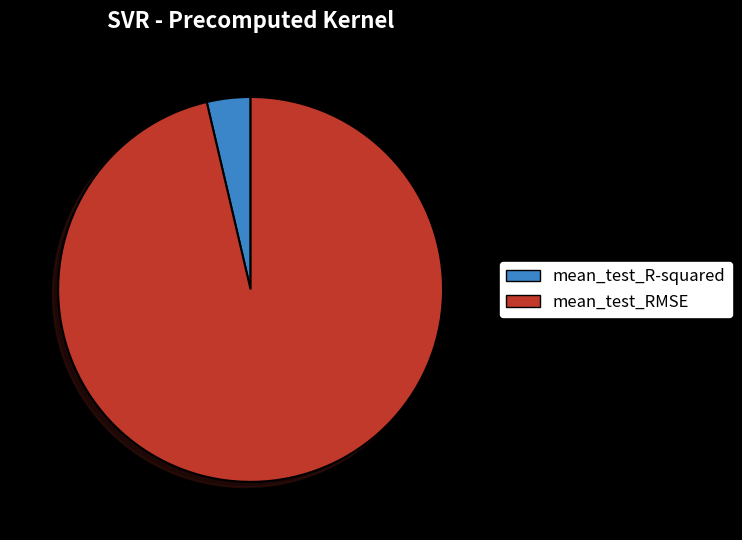

Is the sum of mean_test_R-squared and mean_test_RMSE greater than half?

Yes